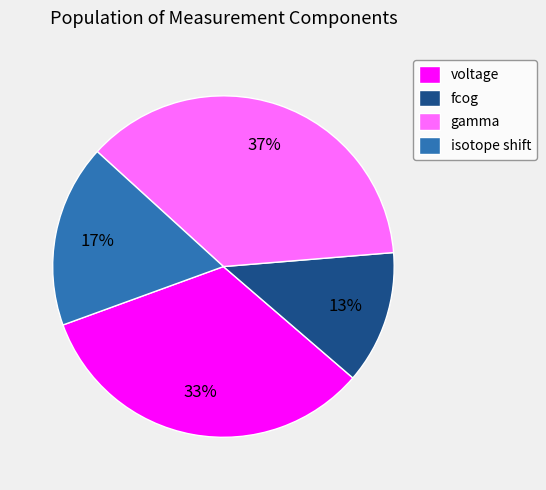

Does fcog account for over 50% of the chart?

No